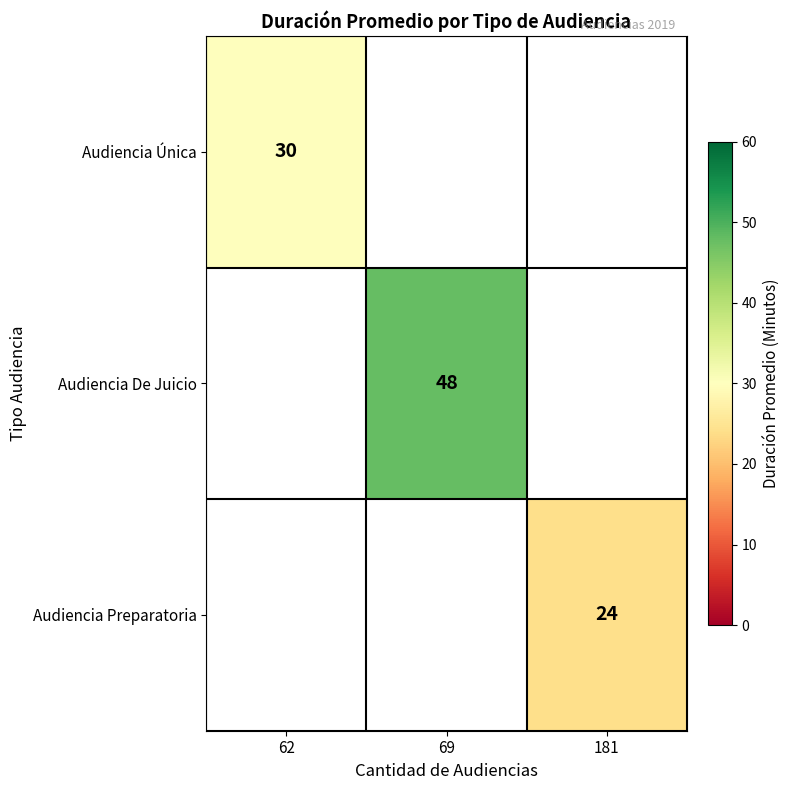

The value of Audiencia De Juicio at 69 is 48. True or false?

True